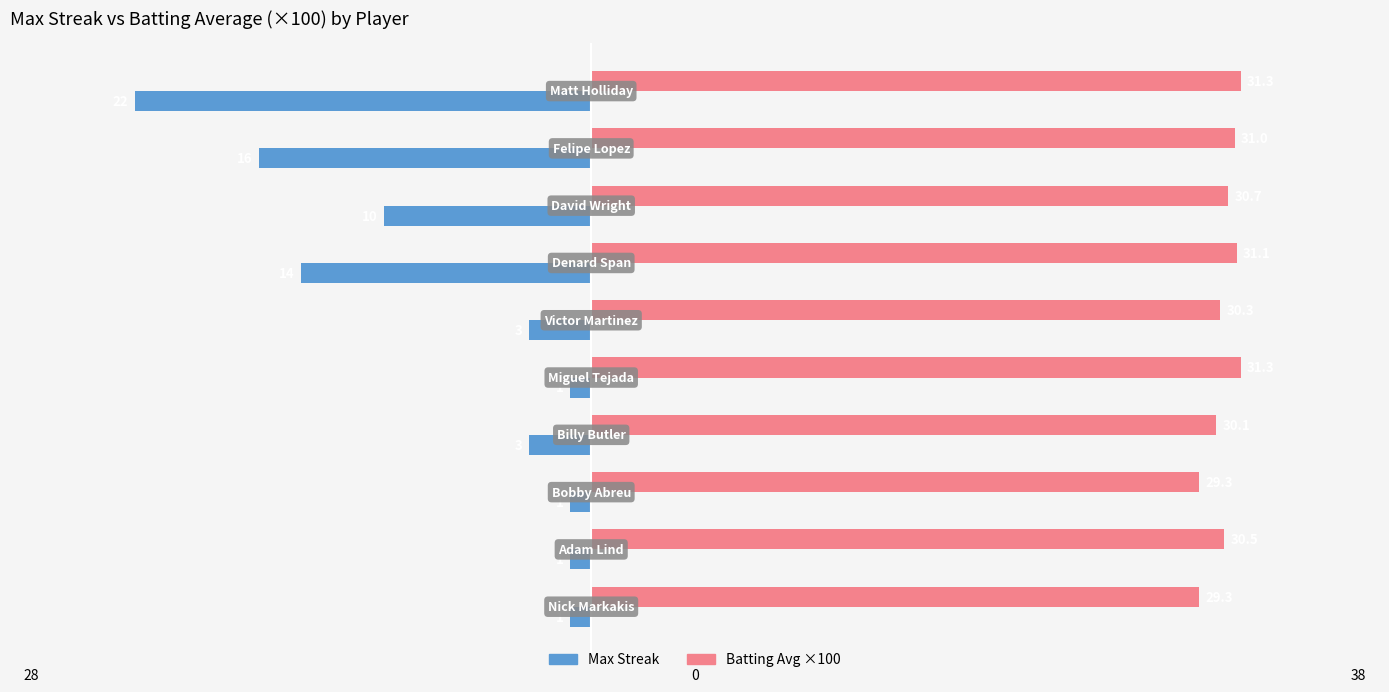

Count the number of data series in this chart.

2